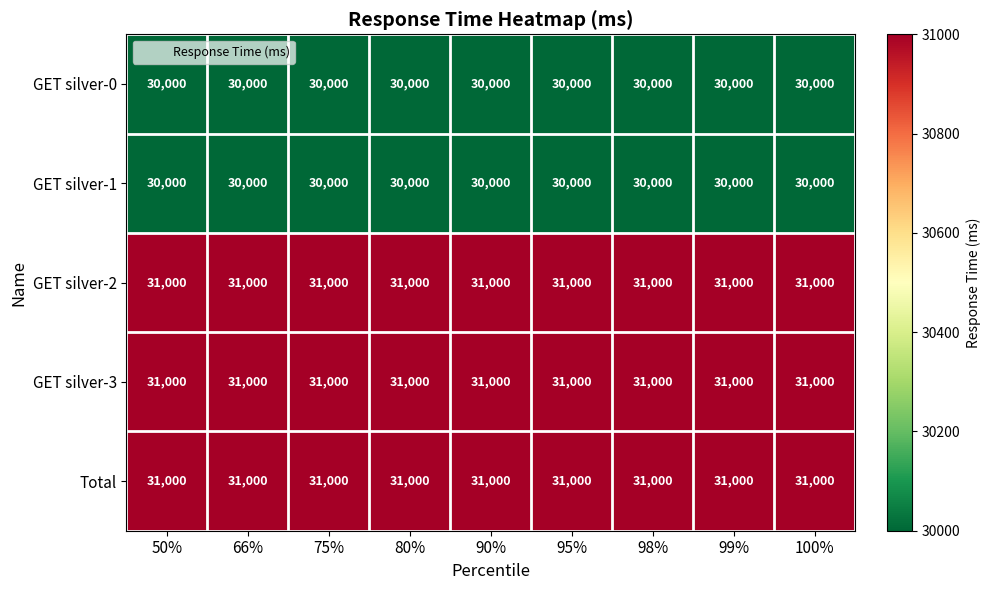

How many categories are shown in the chart?

9